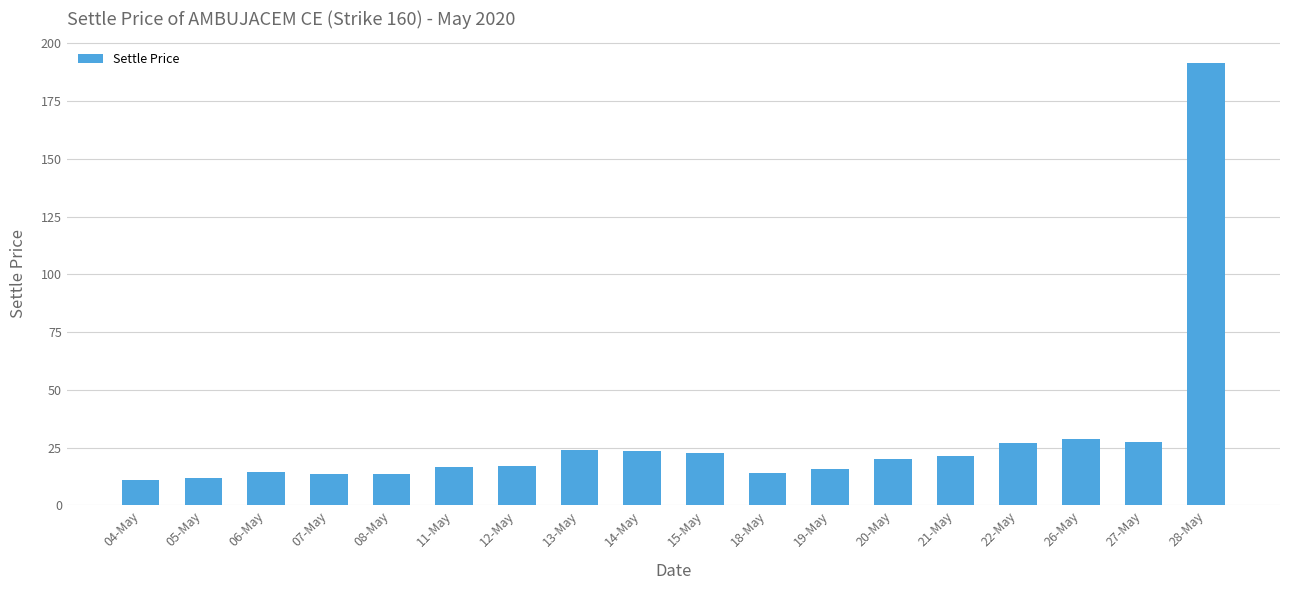

Read the value at 22-May.

27.1